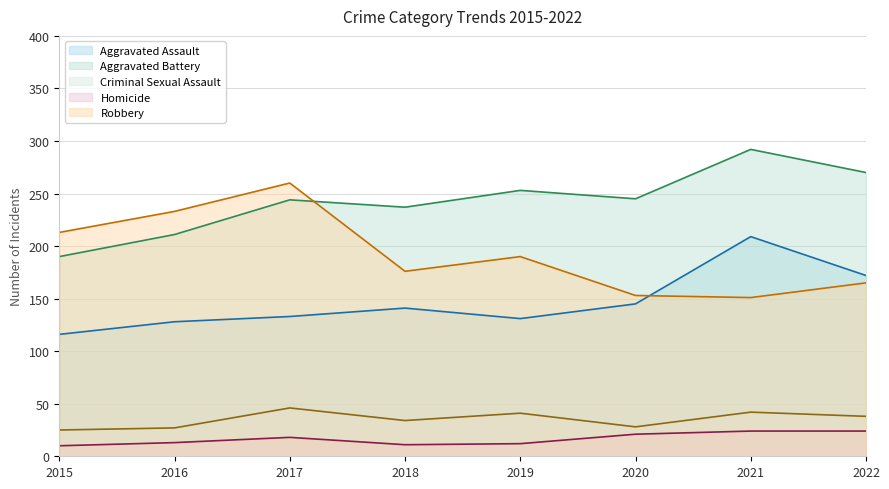

The Robbery series shows 275 at 2022. True or false?

False